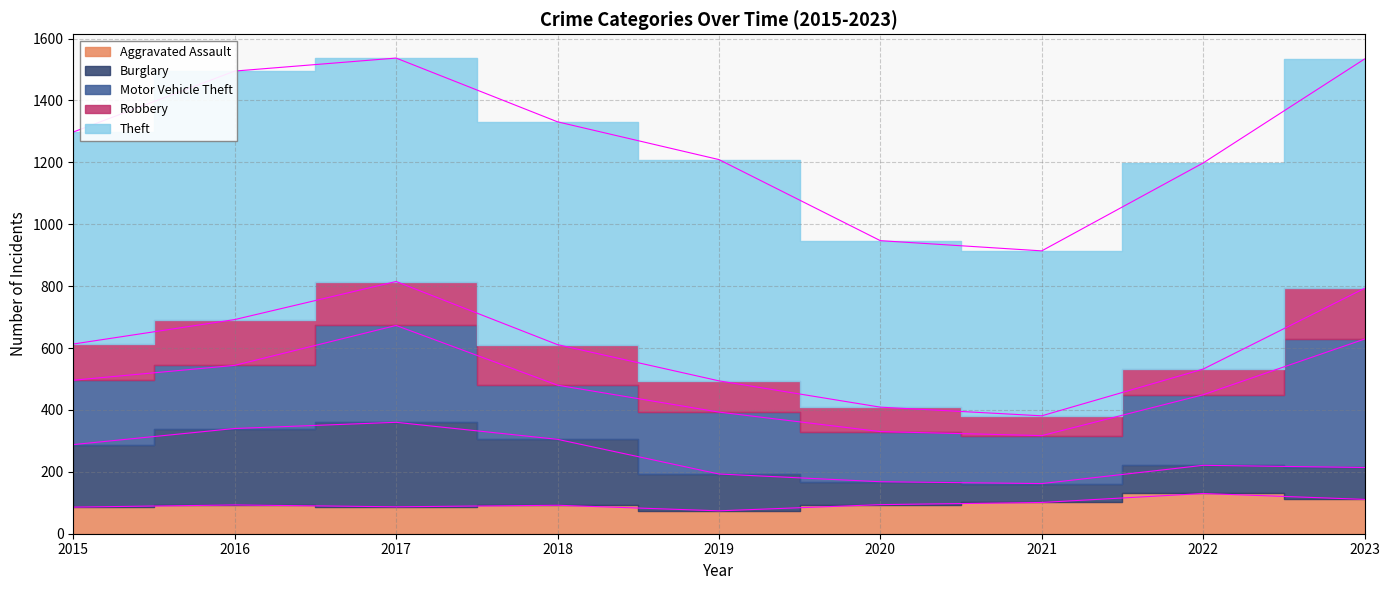

True or false: Theft has more than 1 points higher than both neighbors.

False